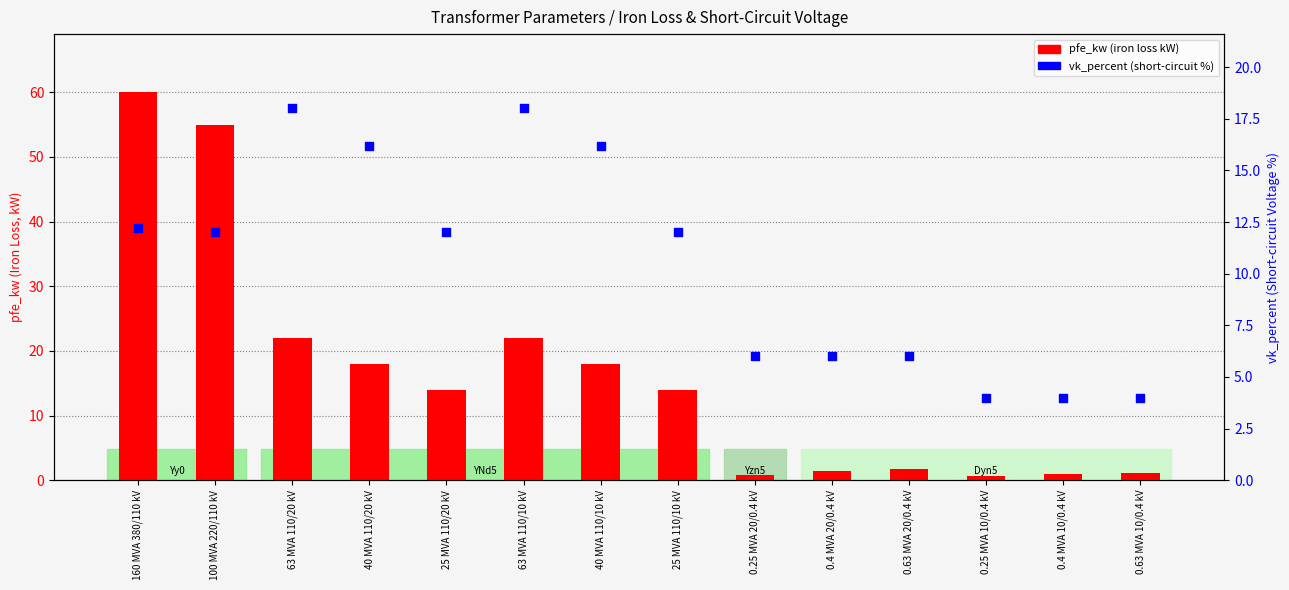

What are all the series names shown in the legend?

pfe_kw (iron loss kW), vk_percent (short-circuit %)